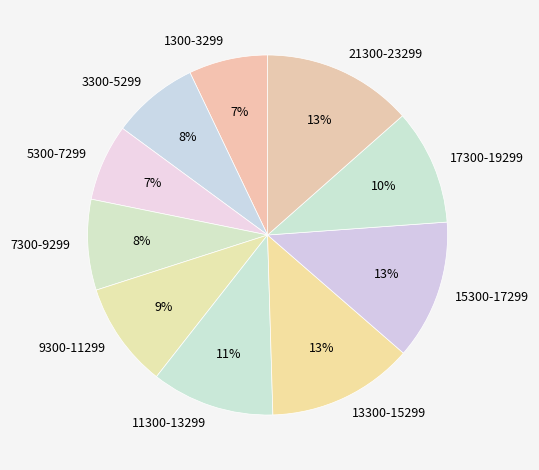

Is it true that 9300-11299 is 9% of the pie?

True